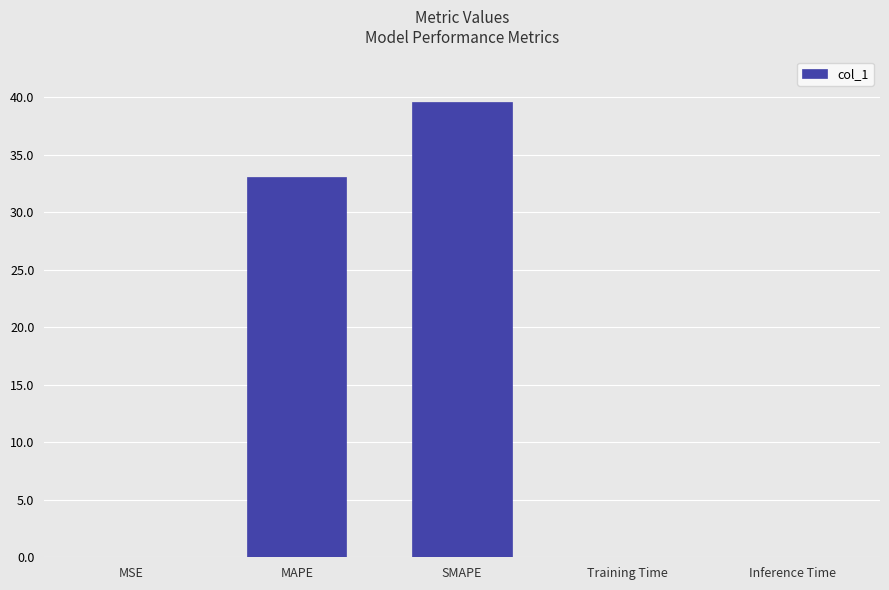

The chart shows a value of 55.5 at SMAPE. True or false?

False